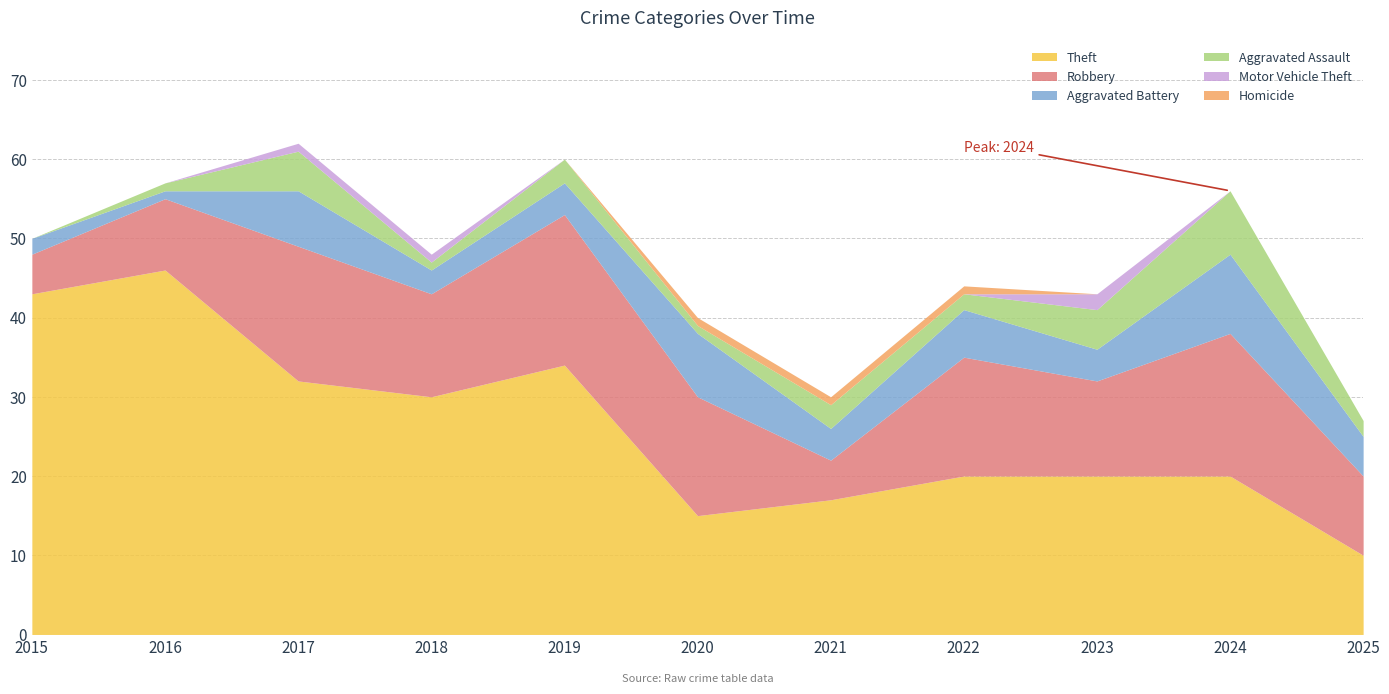

What is the sum of the Aggravated Assault values at 2023 and 2020?

6